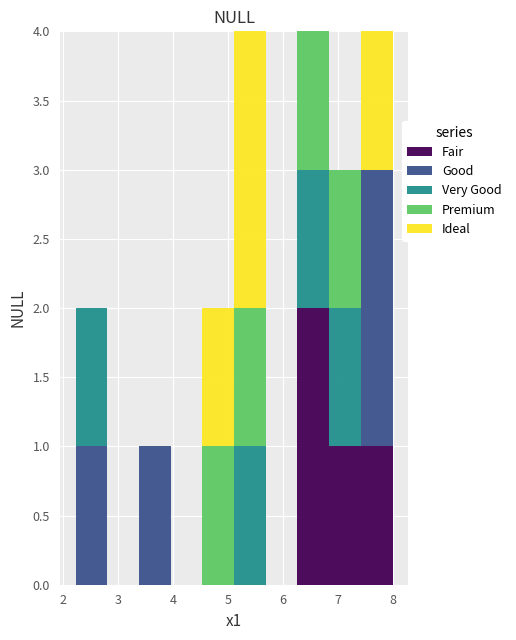

What is the total height of the stacked bar covering 5.1 to 5.7 on the x-axis? Neither the bar edges nor the heights are printed on the chart, so give them approximately, as read against the axes.

4